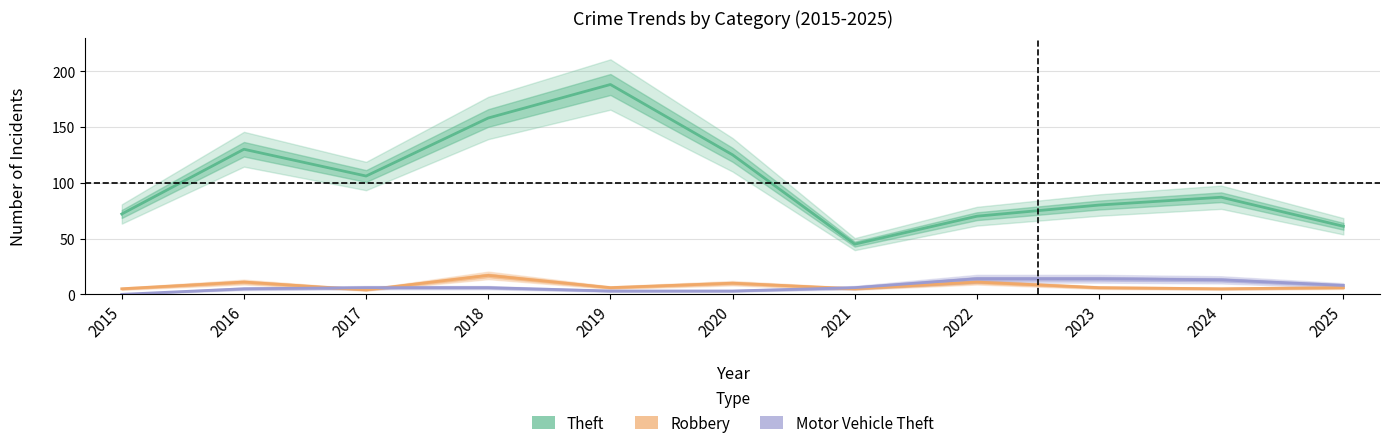

Between 2018 and 2023, which series saw the biggest shift?

Theft